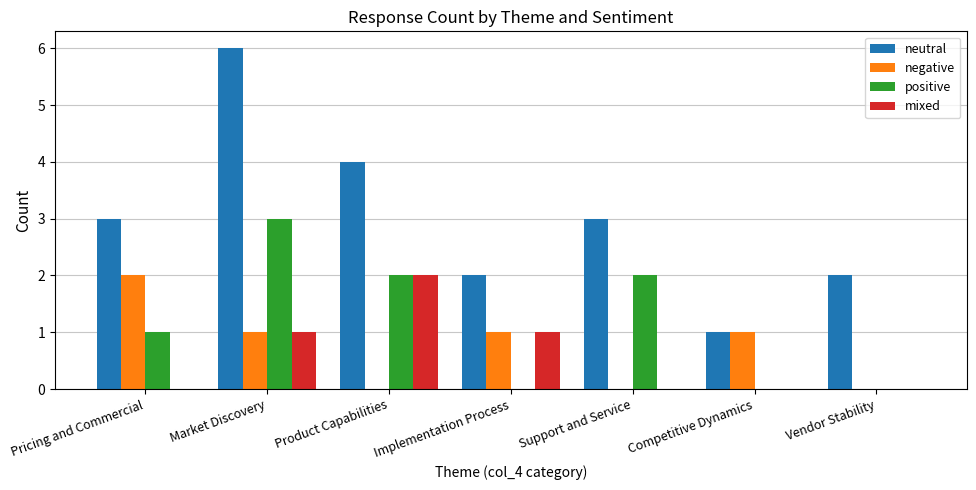

What is the sum of all mixed values?

4